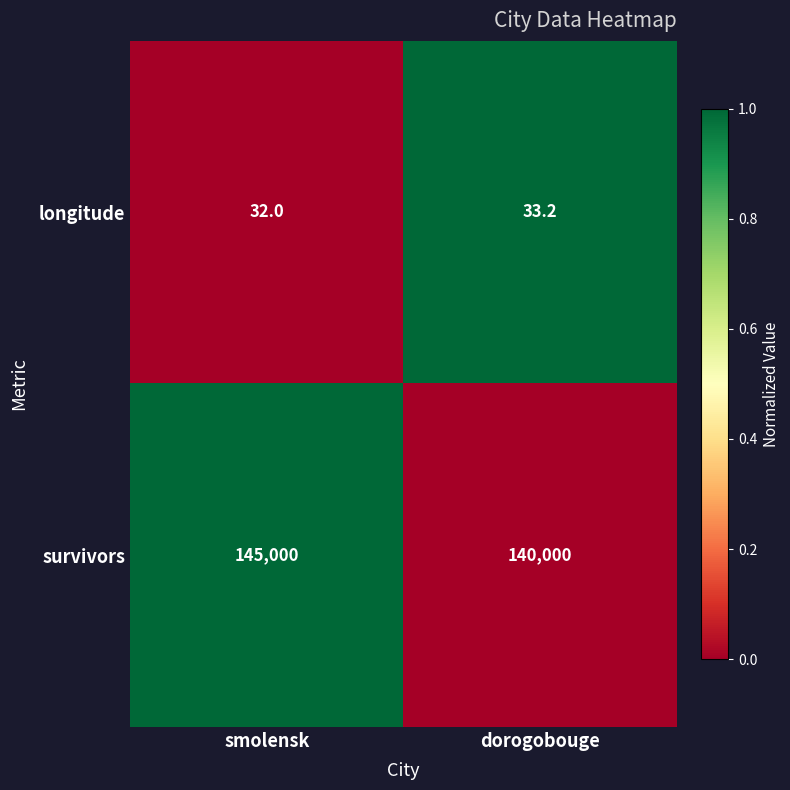

The survivors series shows 205088.8 at smolensk. True or false?

False